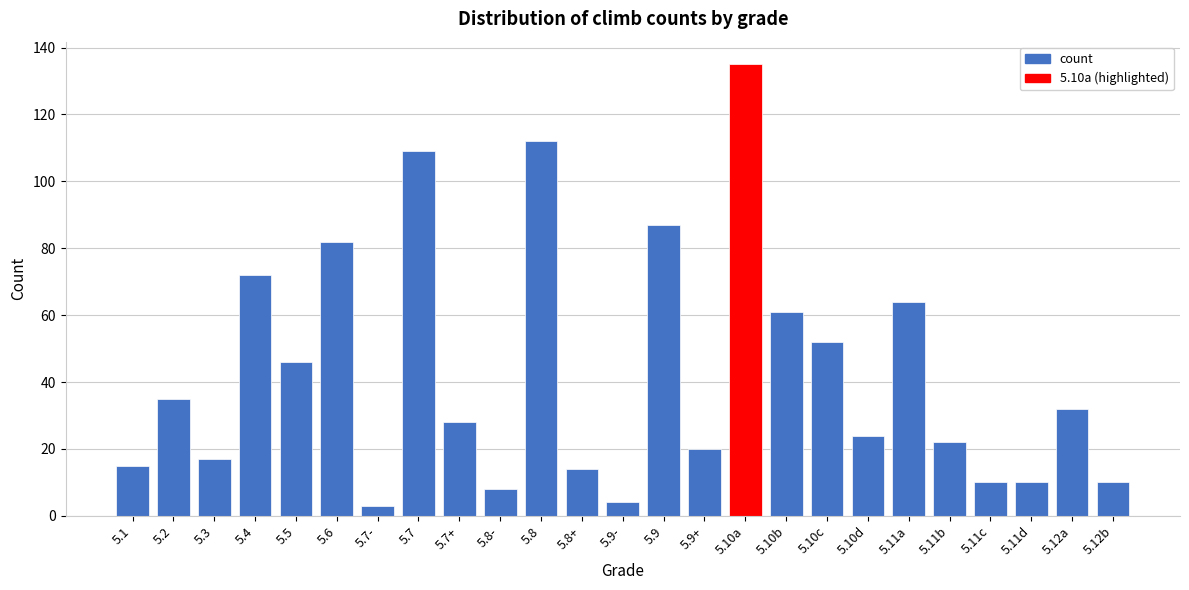

Reading left to right, transcribe all the data shown in this chart.

5.1=15	5.2=35	5.3=17	5.4=72	5.5=46	5.6=82	5.7-=3	5.7=109	5.7+=28	5.8-=8	5.8=112	5.8+=14	5.9-=4	5.9=87	5.9+=20	5.10a=135	5.10b=61	5.10c=52	5.10d=24	5.11a=64	5.11b=22	5.11c=10	5.11d=10	5.12a=32	5.12b=10